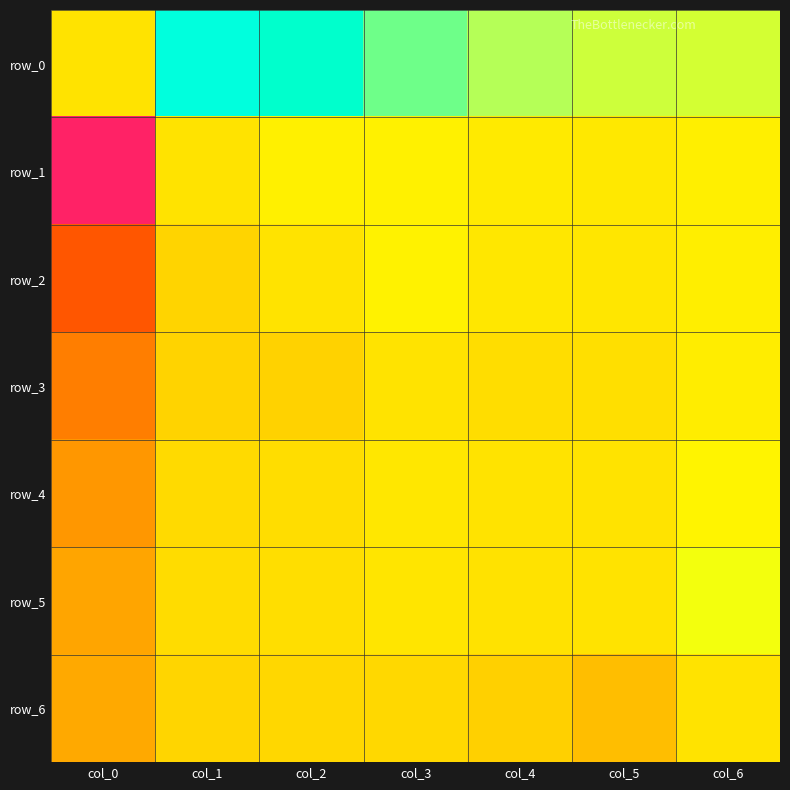

List the labels in order of row_4 value, smallest first.

col_0, col_1, col_2, col_4, col_5, col_3, col_6